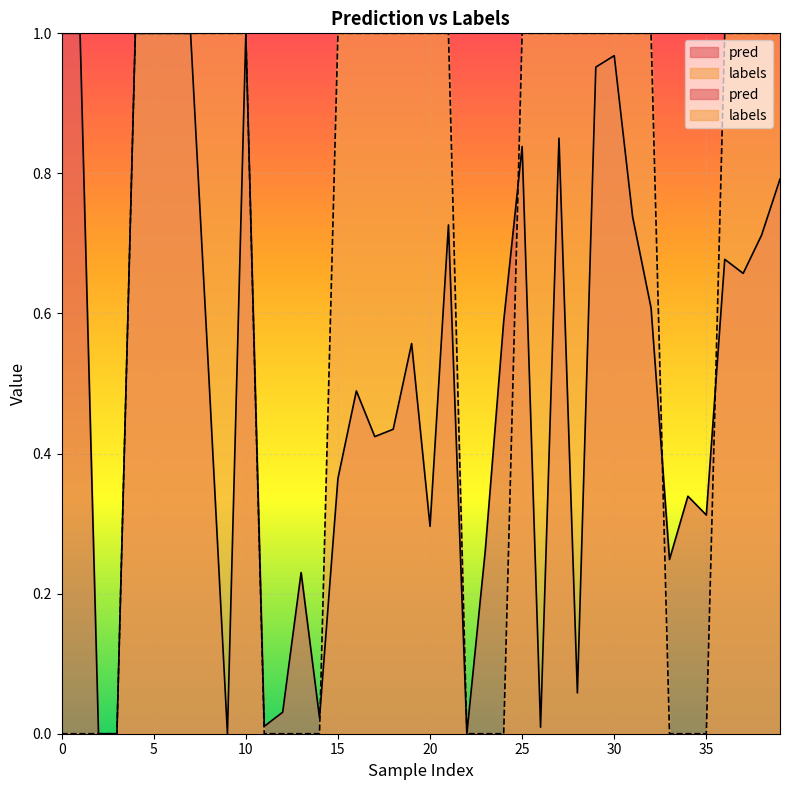

True or false: labels has a value of -0.3 at 13.

False